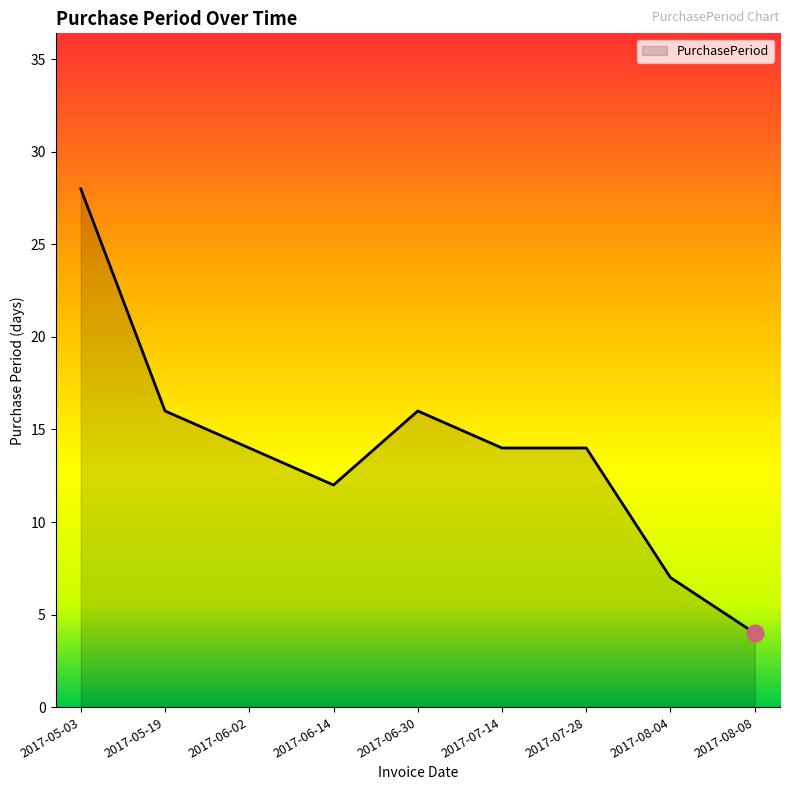

Which label corresponds to the largest value in the chart?

2017-05-03